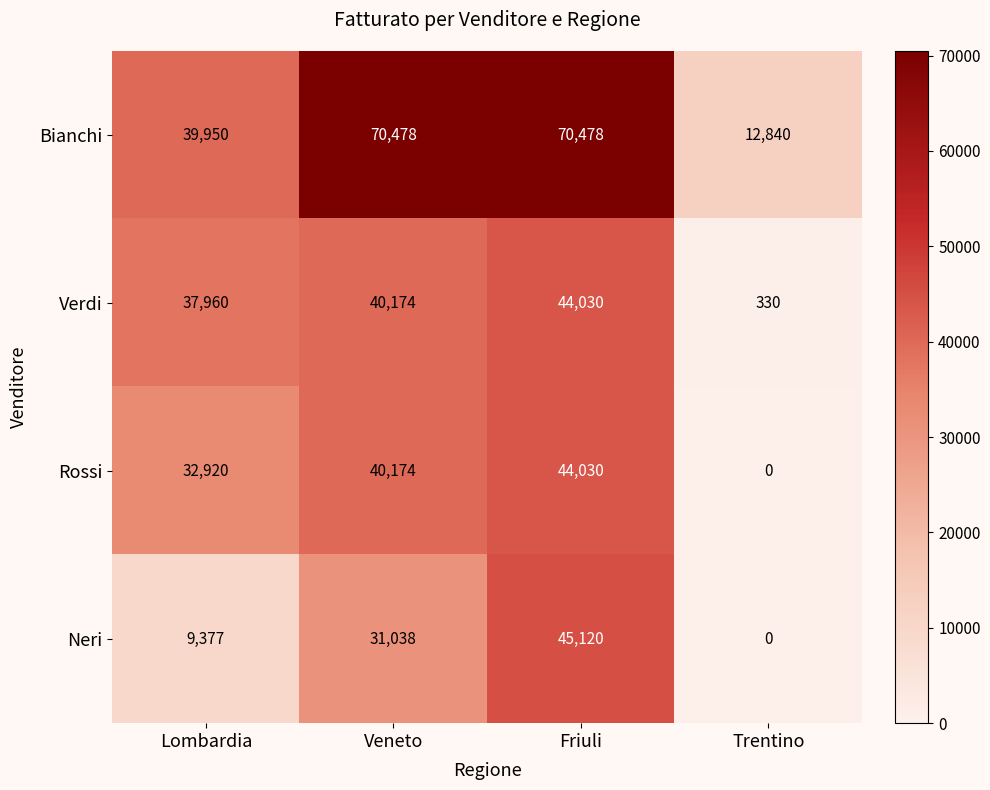

At which category is the sum across all series the highest?

Friuli